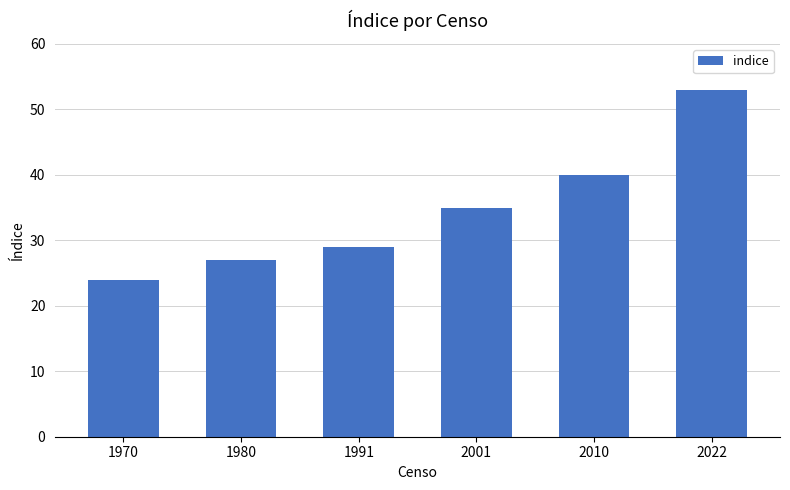

Between 2010 and 1970, which is larger?

2010